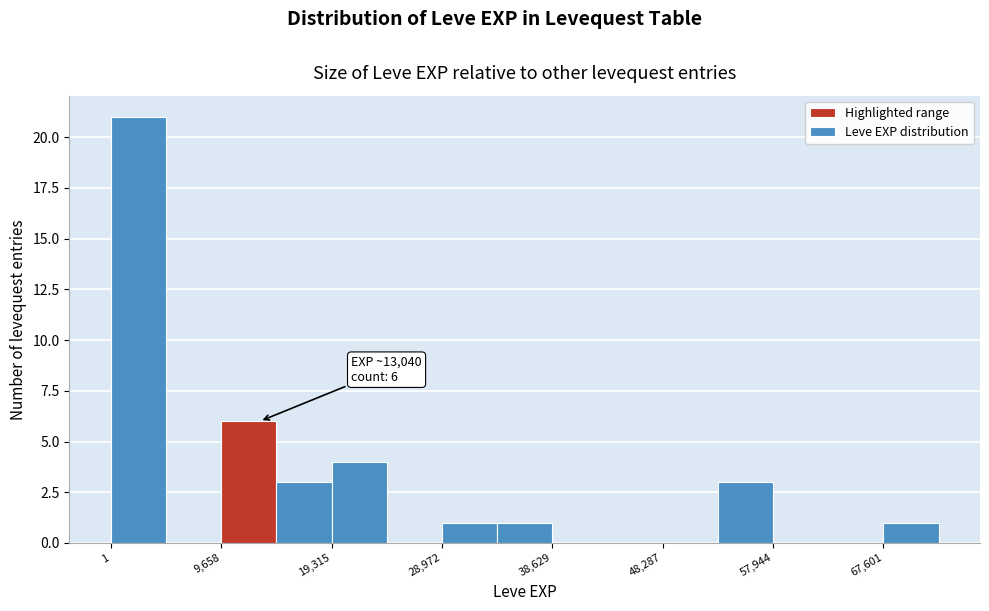

Over which range of the x-axis is the bar tallest?

0 to 5000